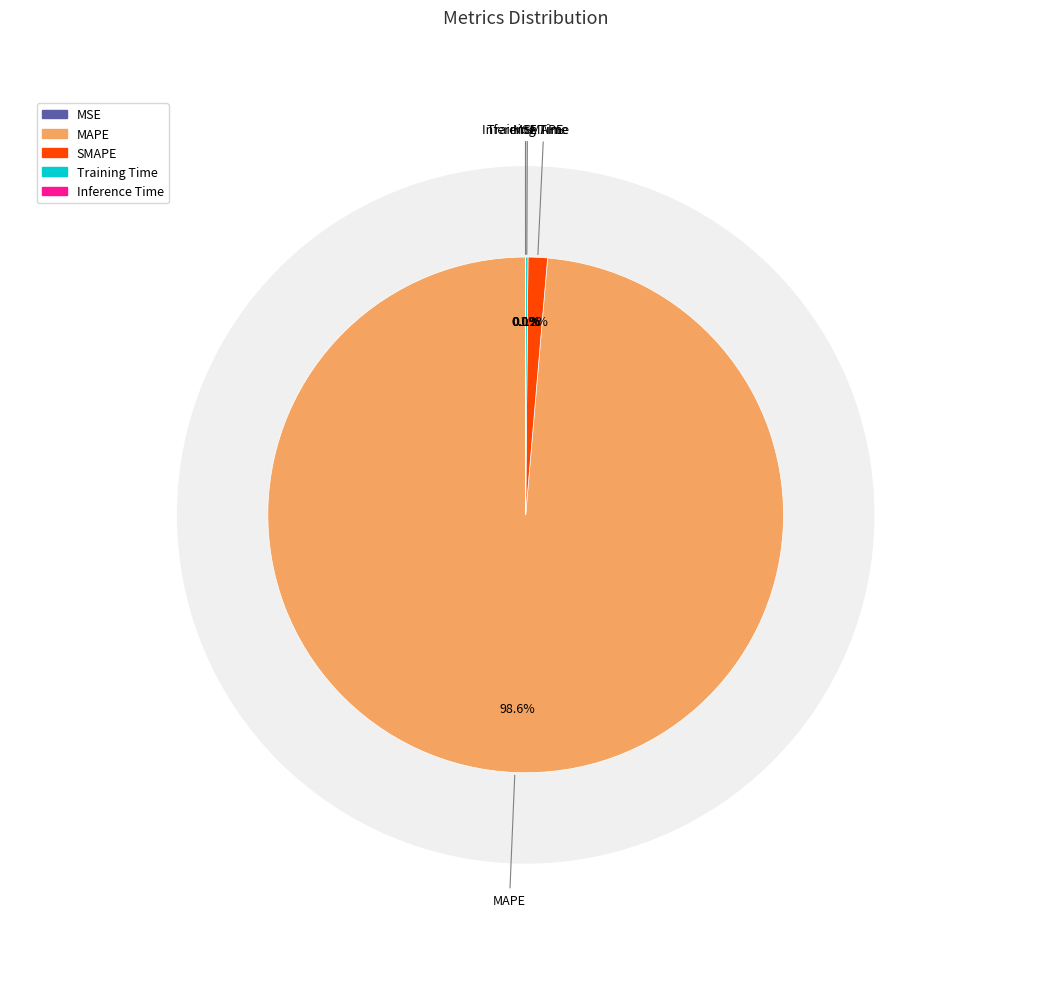

What percentage do MSE and MAPE together represent?

98.6%